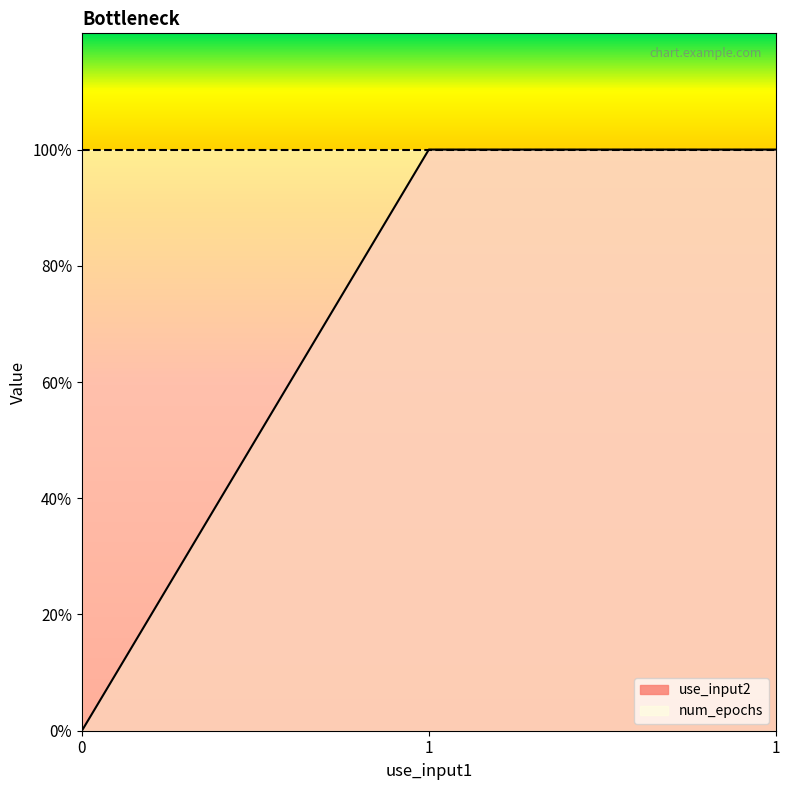

How many data points are less than 1?

1